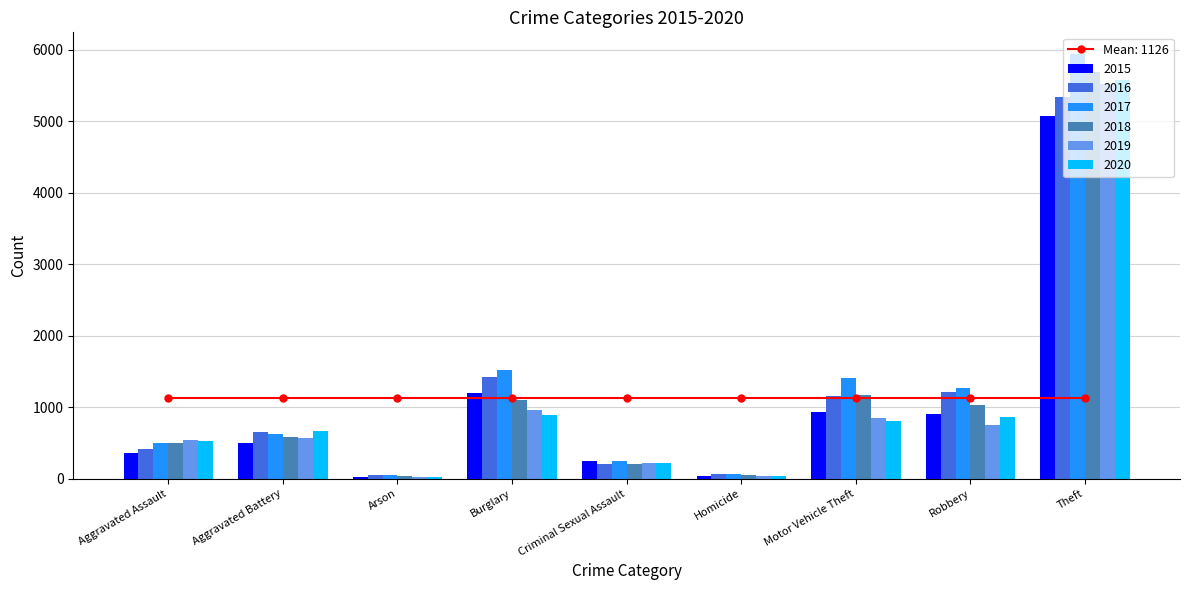

Reading left to right, transcribe all the data shown in this chart.

2015: Aggravated Assault=354	Aggravated Battery=494	Arson=21	Burglary=1202	Criminal Sexual Assault=246	Homicide=35	Motor Vehicle Theft=933	Robbery=899	Theft=5068
2016: Aggravated Assault=411	Aggravated Battery=652	Arson=51	Burglary=1416	Criminal Sexual Assault=204	Homicide=70	Motor Vehicle Theft=1155	Robbery=1210	Theft=5337
2017: Aggravated Assault=502	Aggravated Battery=628	Arson=45	Burglary=1515	Criminal Sexual Assault=251	Homicide=60	Motor Vehicle Theft=1404	Robbery=1266	Theft=5943
2018: Aggravated Assault=496	Aggravated Battery=583	Arson=32	Burglary=1097	Criminal Sexual Assault=211	Homicide=53	Motor Vehicle Theft=1163	Robbery=1036	Theft=5679
2019: Aggravated Assault=546	Aggravated Battery=572	Arson=29	Burglary=959	Criminal Sexual Assault=224	Homicide=31	Motor Vehicle Theft=848	Robbery=754	Theft=5519
2020: Aggravated Assault=520	Aggravated Battery=673	Arson=26	Burglary=886	Criminal Sexual Assault=214	Homicide=43	Motor Vehicle Theft=808	Robbery=865	Theft=5576